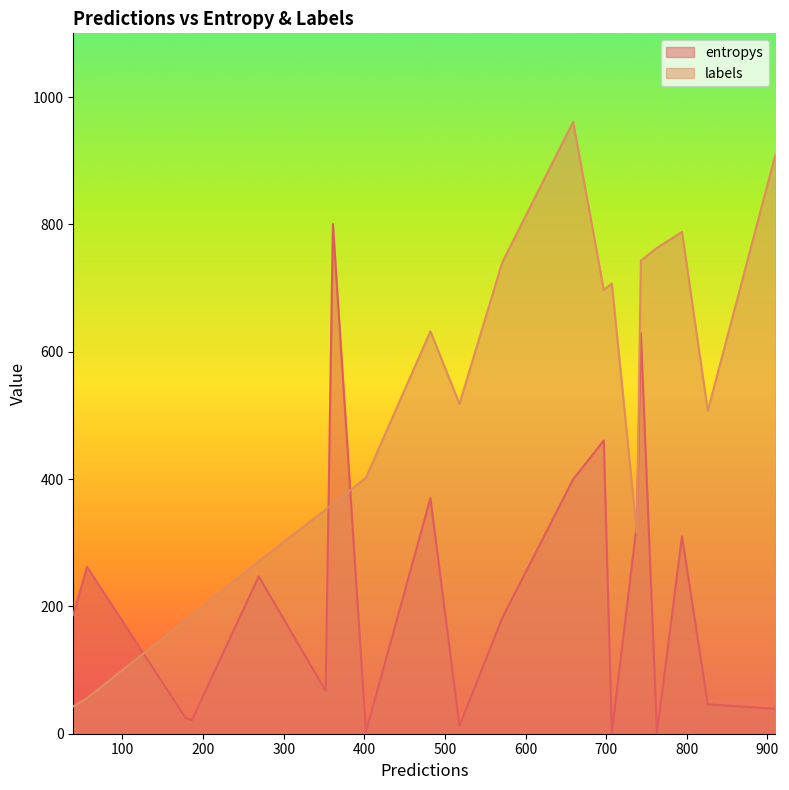

What is the average value of the labels series?

506.5